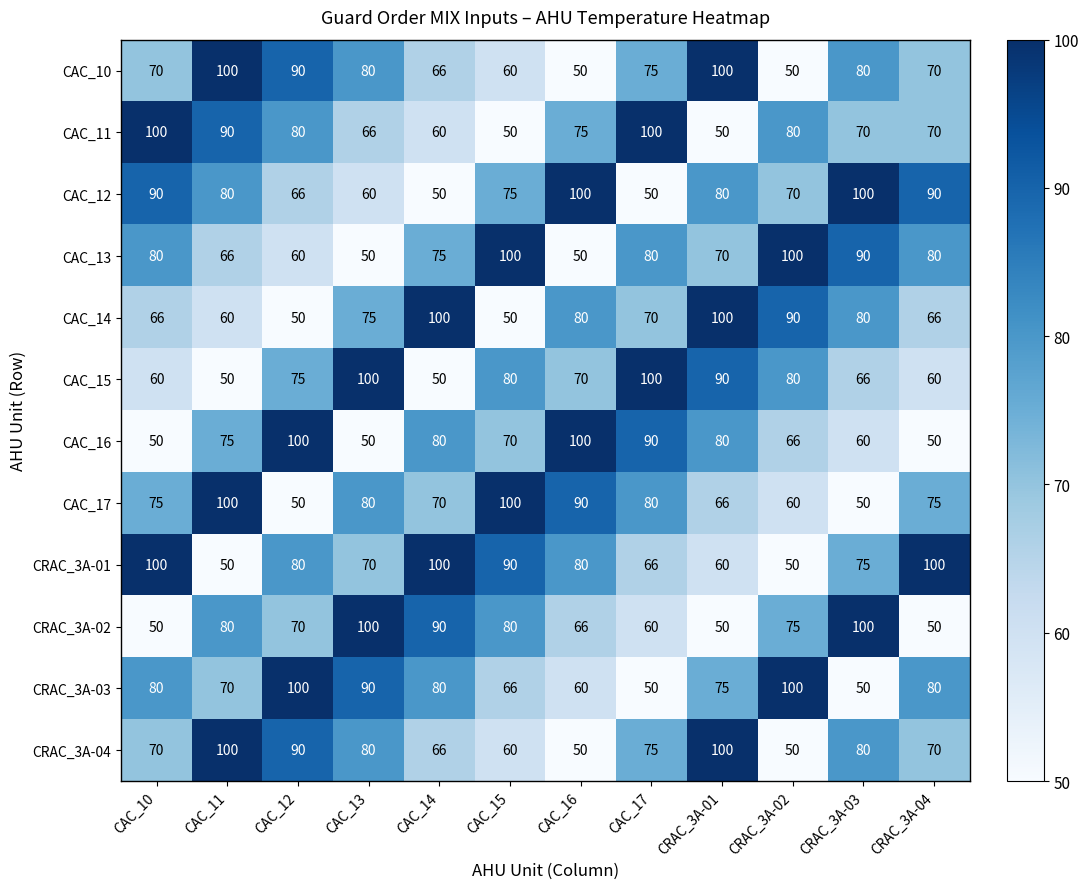

What is the average value of the CAC_10 series?

74